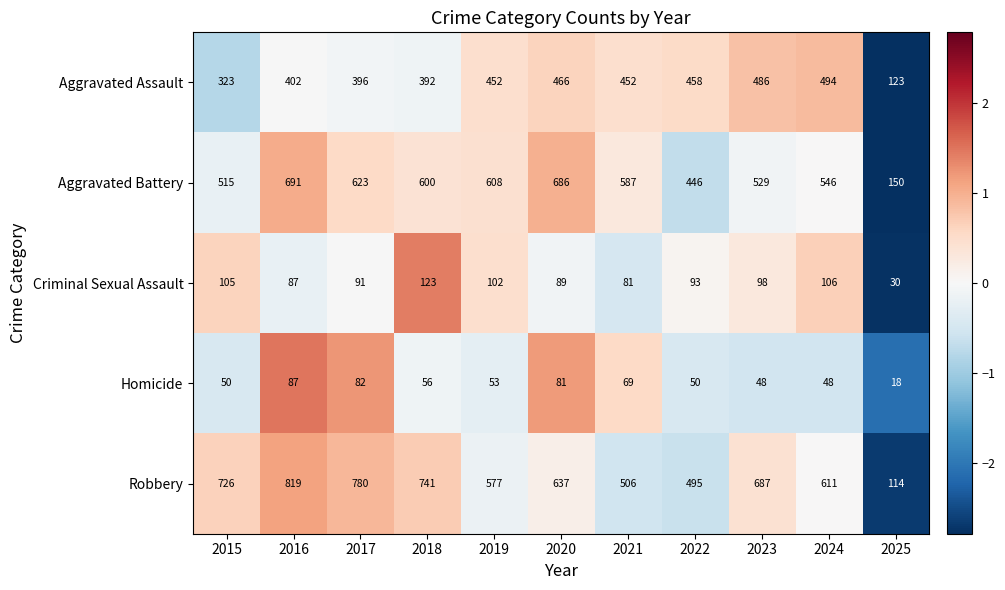

At which category is the sum across all series the highest?

2016